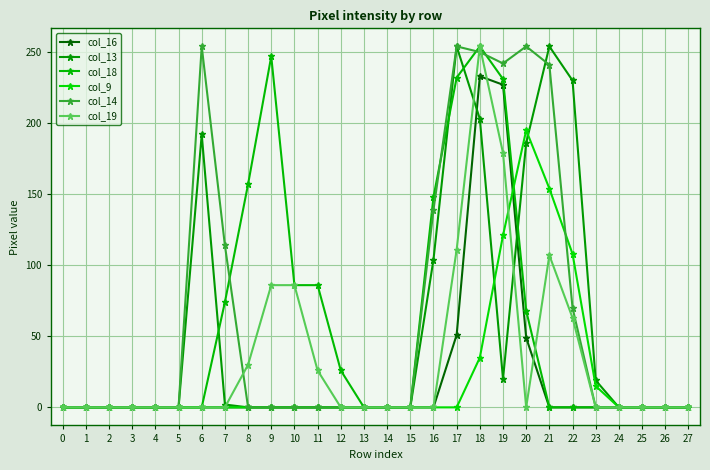

What are all the series names shown in the legend?

col_16, col_13, col_18, col_9, col_14, col_19